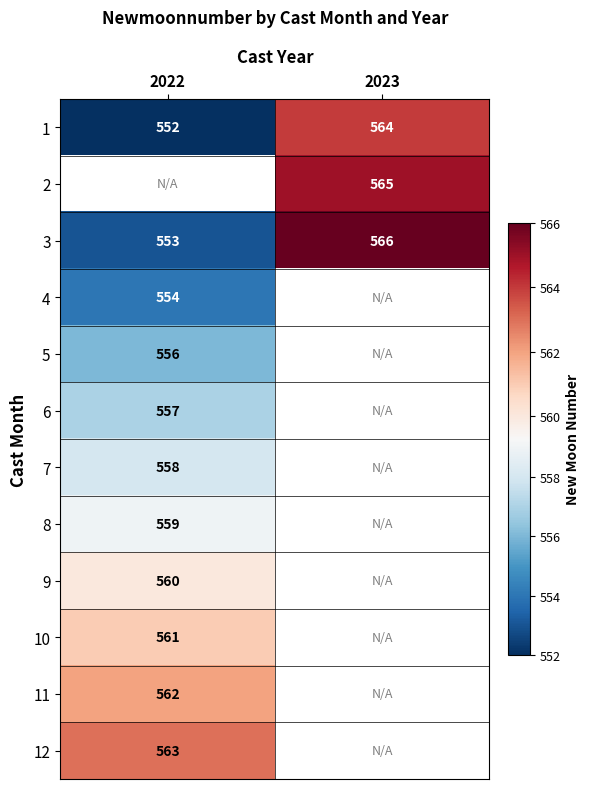

Between 2023 and 2022, which is larger?

2023